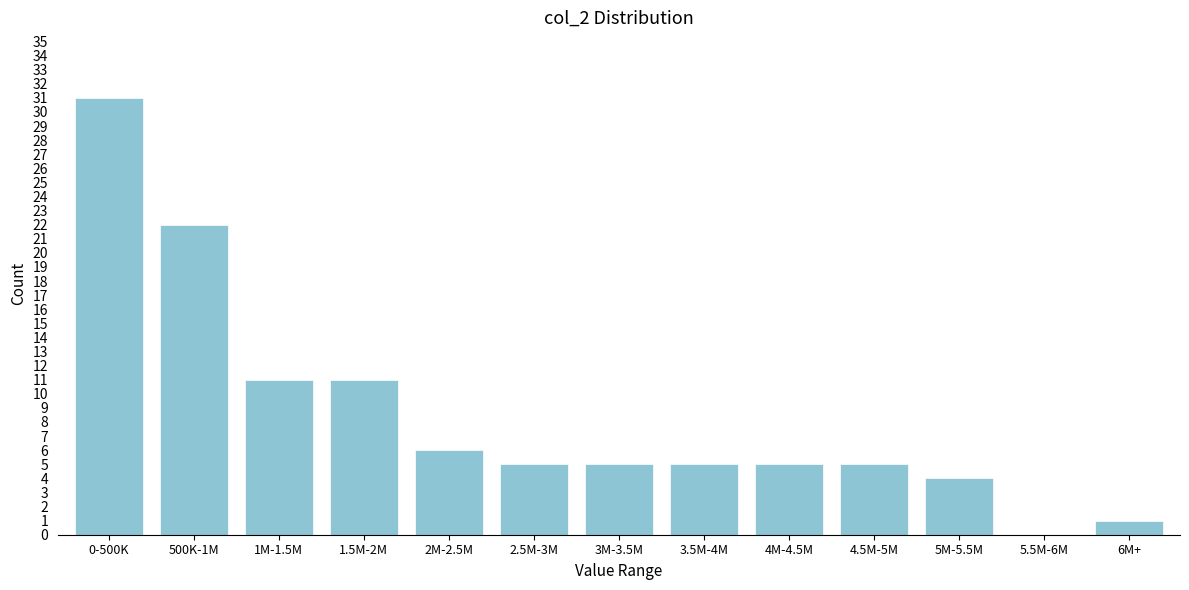

Reading right to left, what are all the values shown in this chart?

6M+=1	5.5M-6M=0	5M-5.5M=4	4.5M-5M=5	4M-4.5M=5	3.5M-4M=5	3M-3.5M=5	2.5M-3M=5	2M-2.5M=6	1.5M-2M=11	1M-1.5M=11	500K-1M=22	0-500K=31